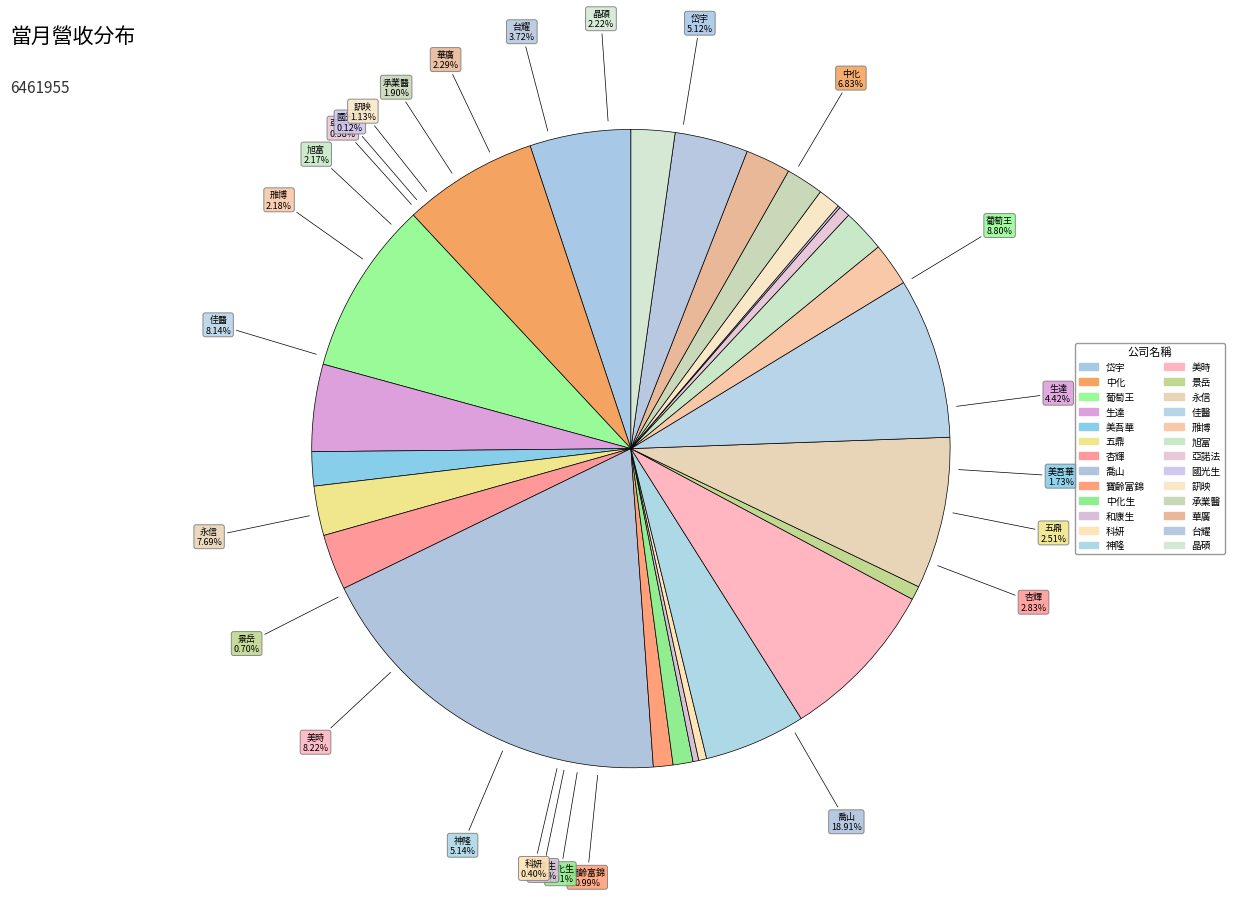

Combined, do 佳醫 and 華廣 account for over 50%?

No